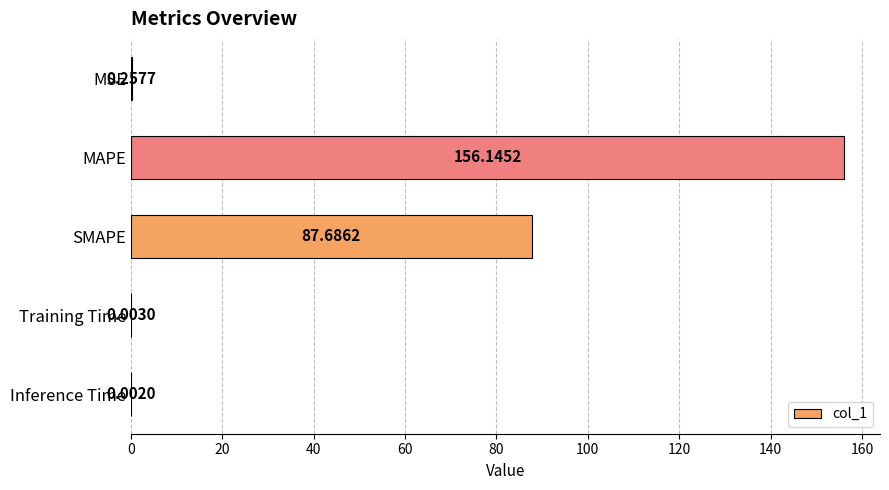

Where is the data nearest to the value 78?

SMAPE